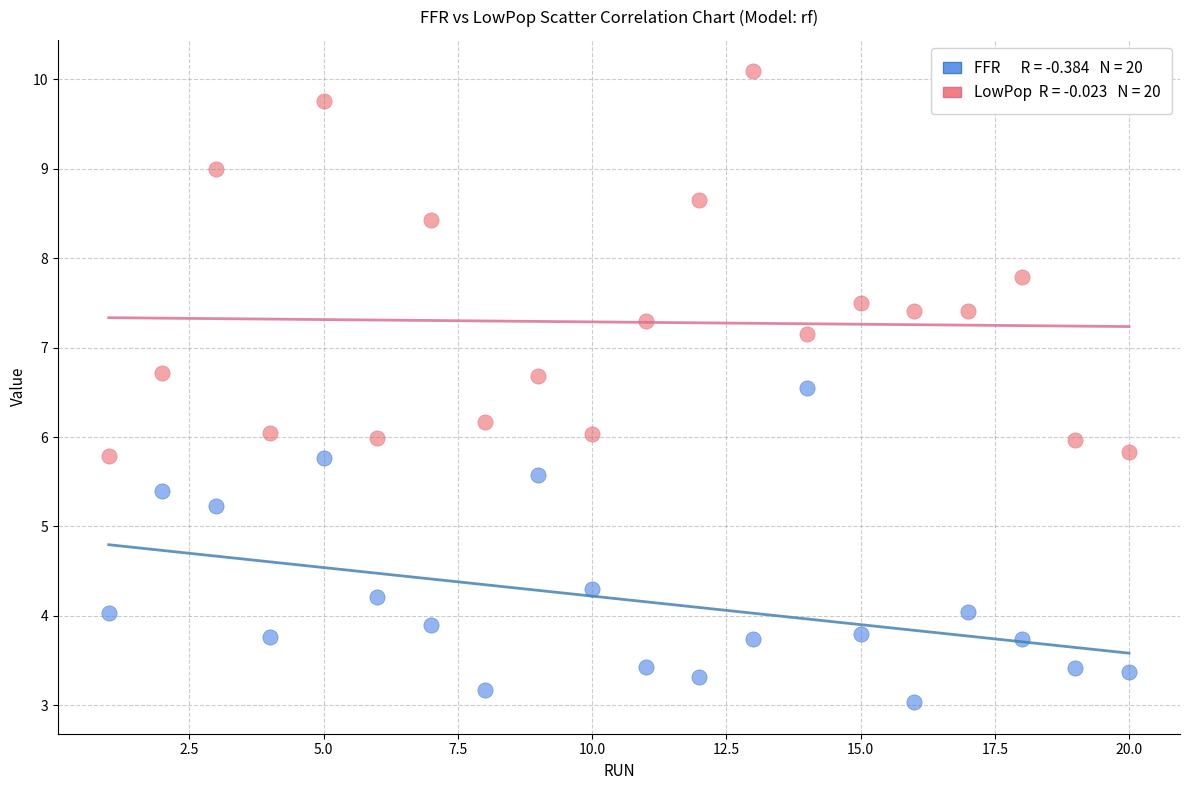

Across all data points, what is the range of X values (max minus min)?

19.0